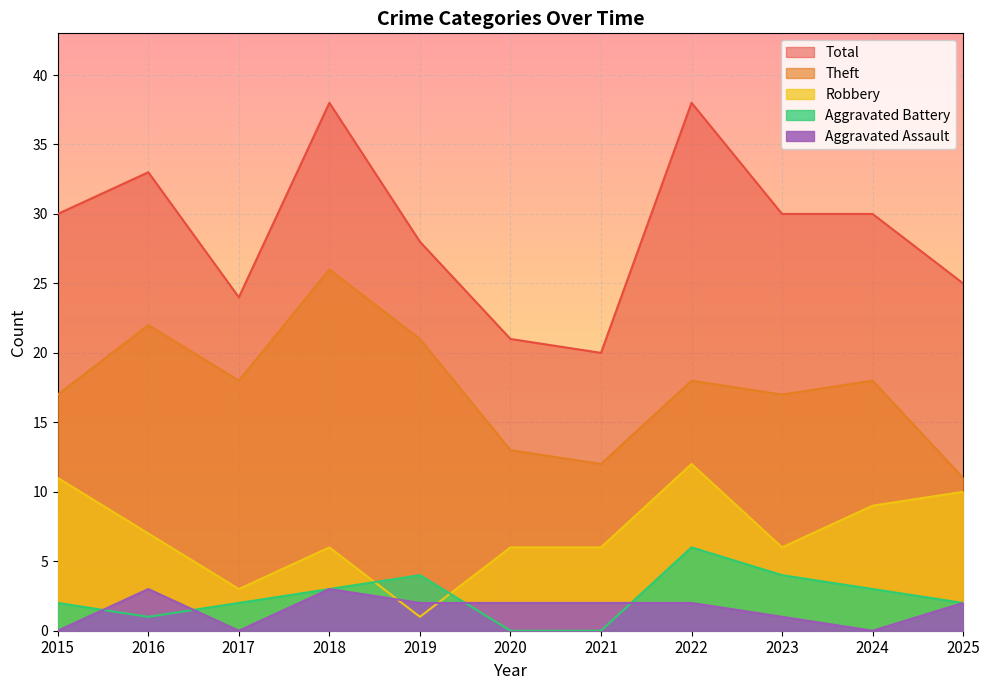

Which category has the highest value in the Total series?

2018